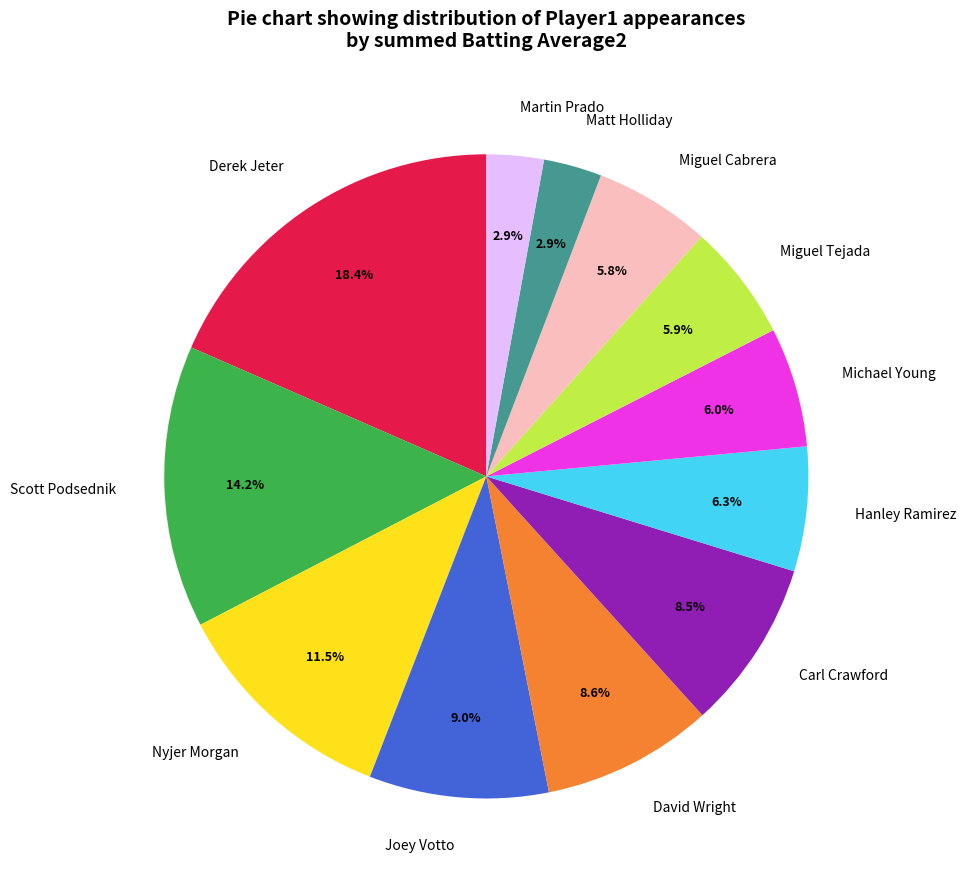

How many slices are in this pie chart?

12